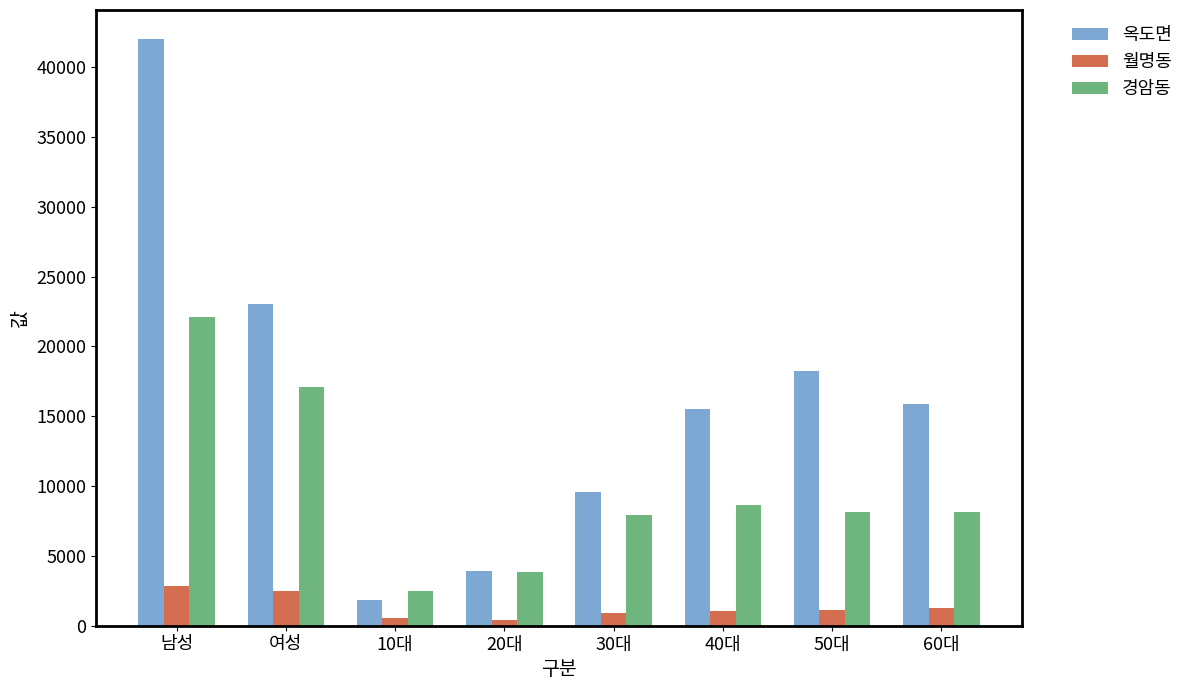

Does the chart contain stacked bars?

No